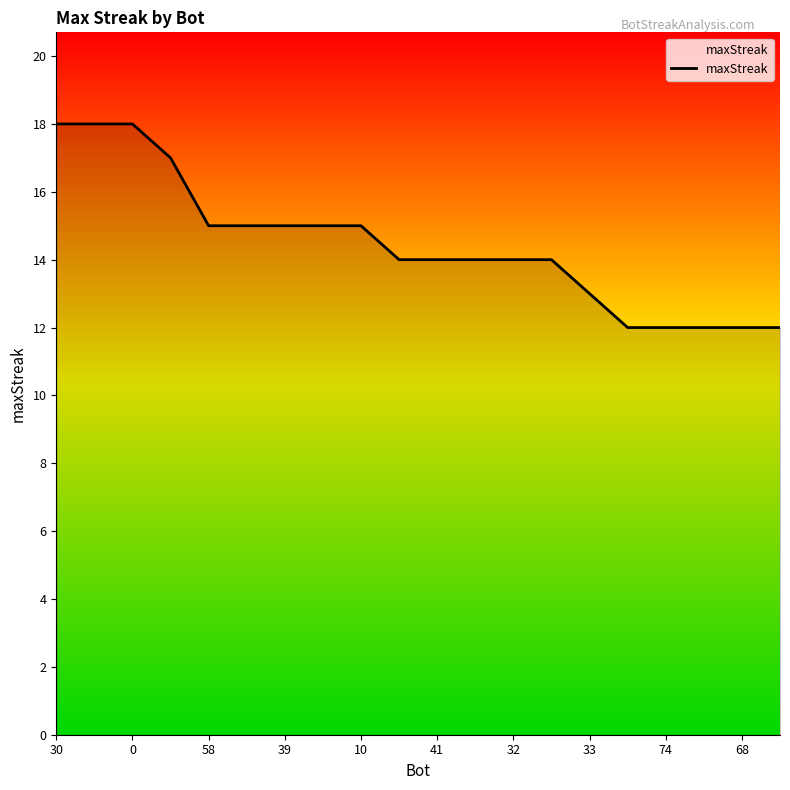

What is the smallest value displayed?

12